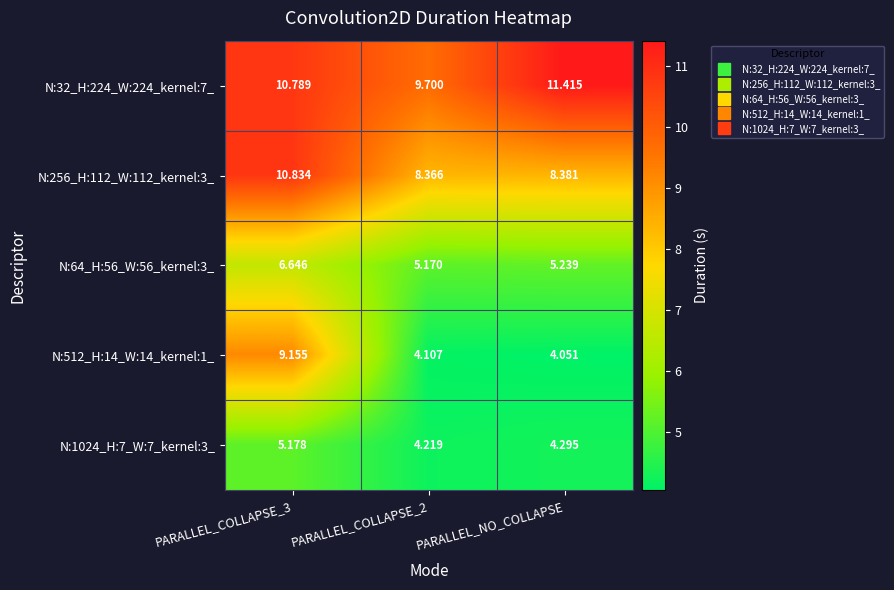

How many categories are shown in the chart?

3